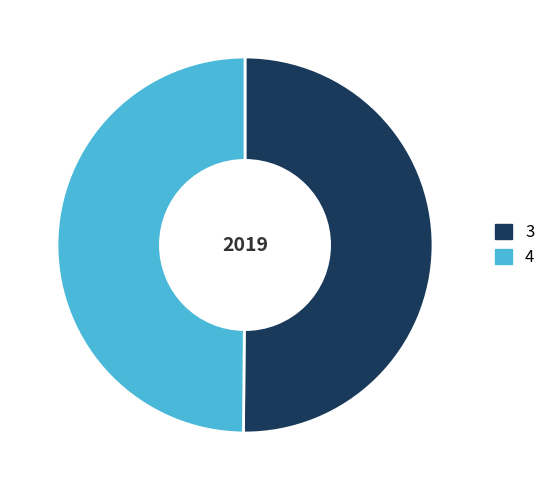

Approximately how many times larger is the value at 3 compared to 4?

1.0